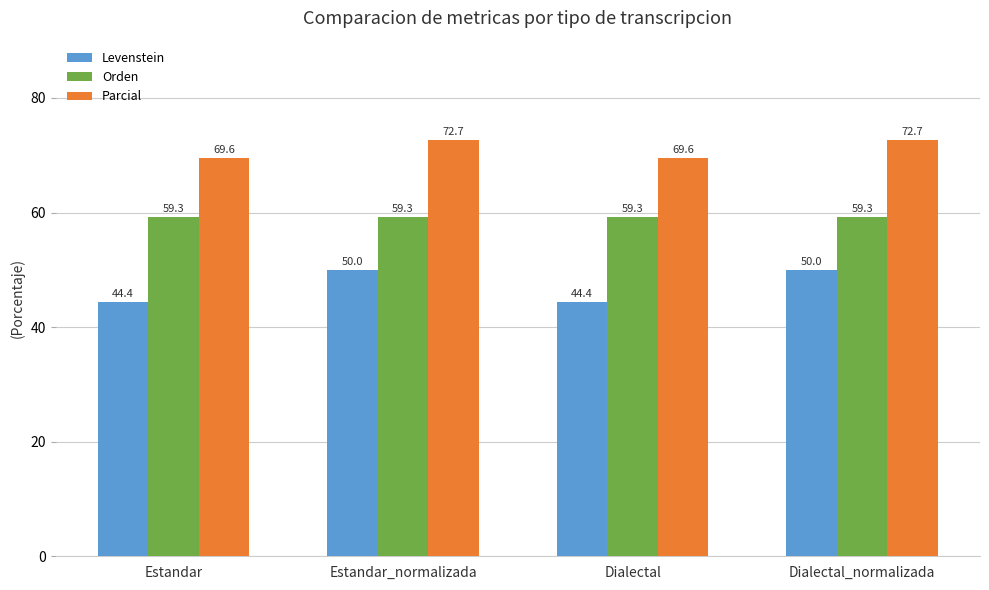

What is the spread (max minus min) of values at Estandar_normalizada?

22.7